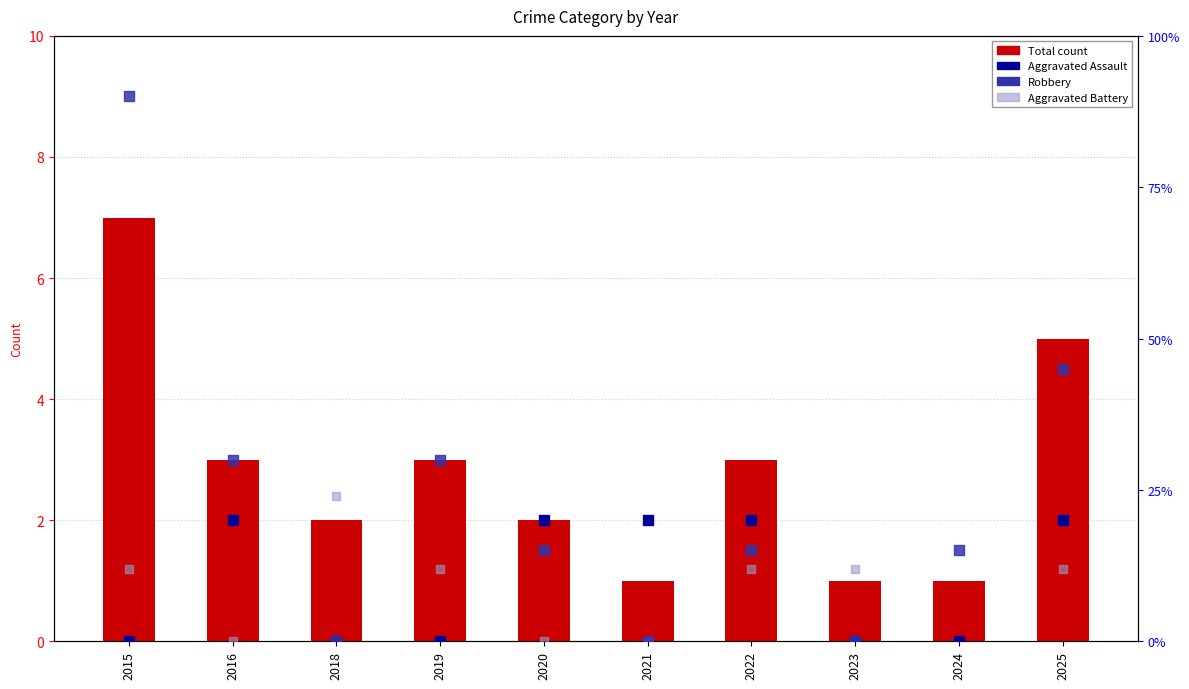

Which series contains the highest Y value?

Robbery